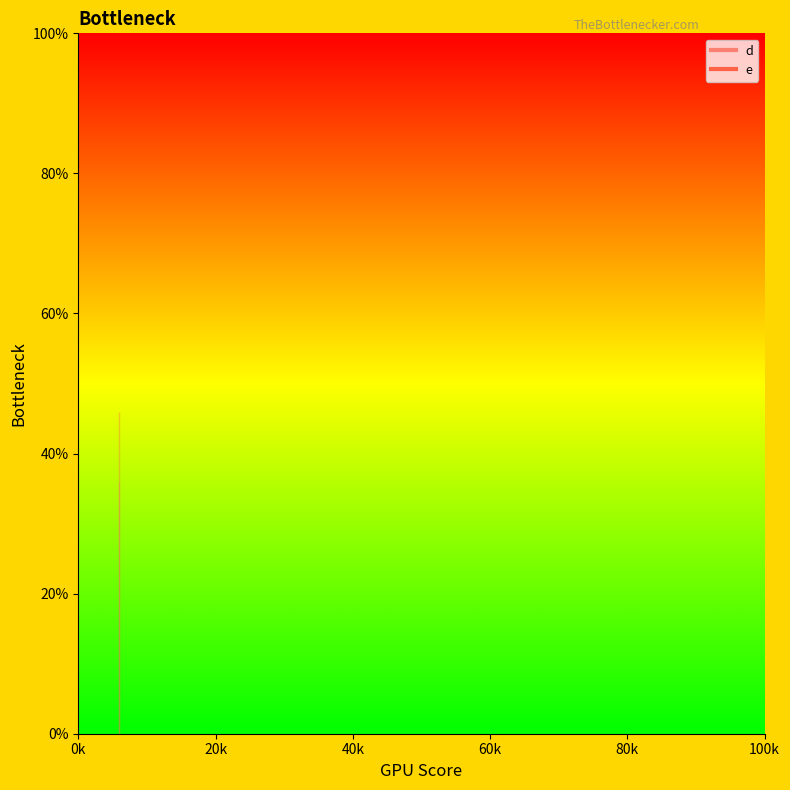

What is the total value across all series at 6?

82